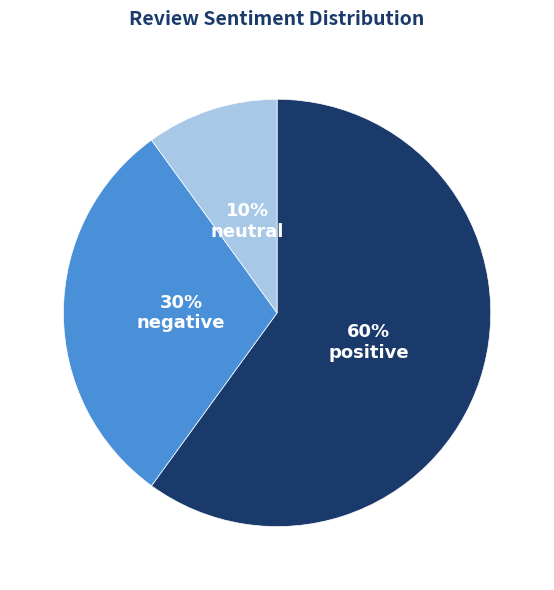

Does any single category account for the majority?

Yes